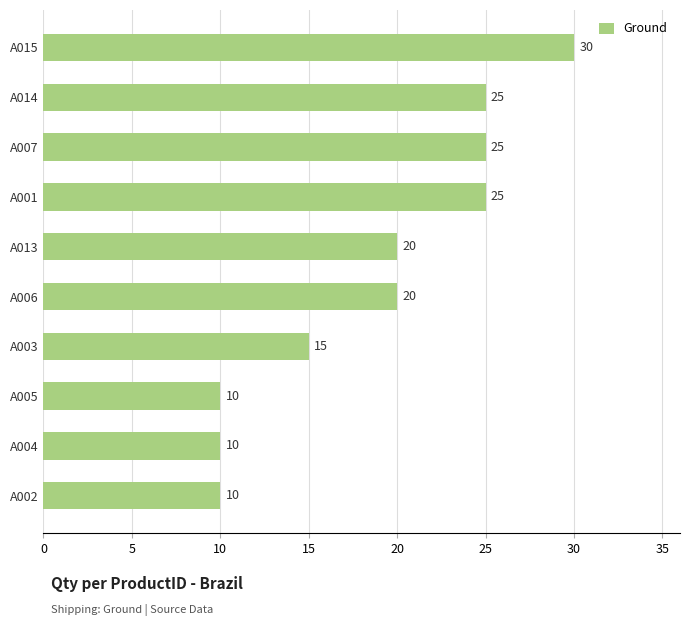

True or false: the data shows 10 at A004.

True